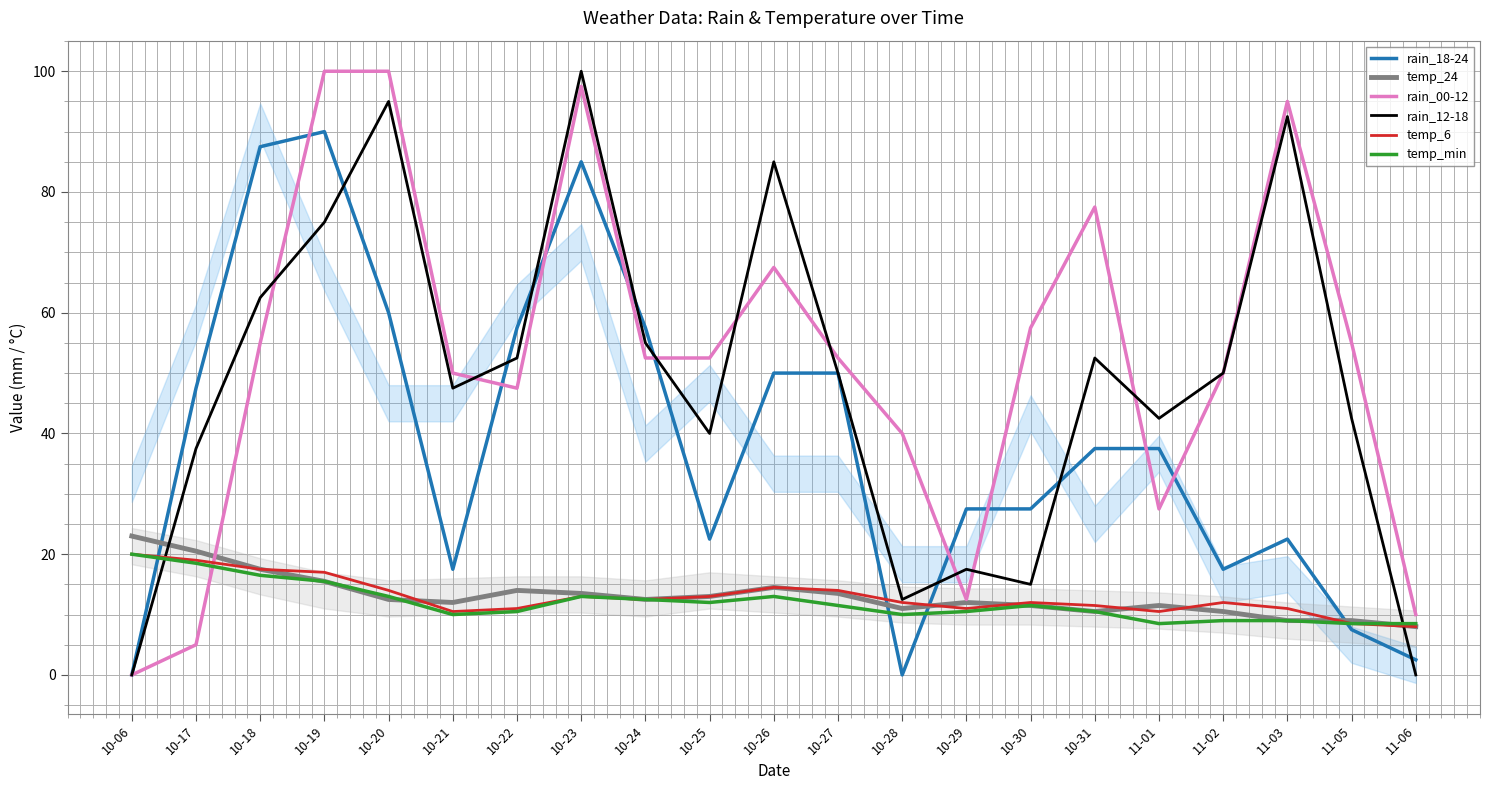

Between which two adjacent categories do rain_00-12 and rain_18-24 first intersect?

10-18 and 10-19